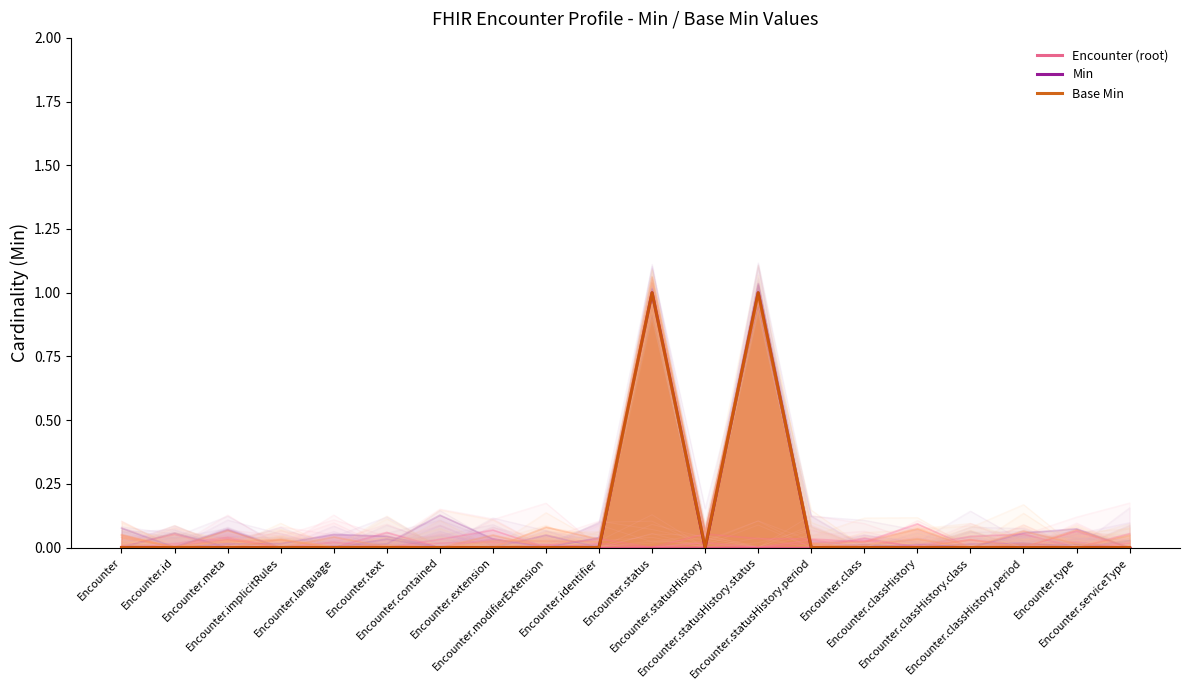

Where is the first local minimum for Base Min?

Encounter.statusHistory